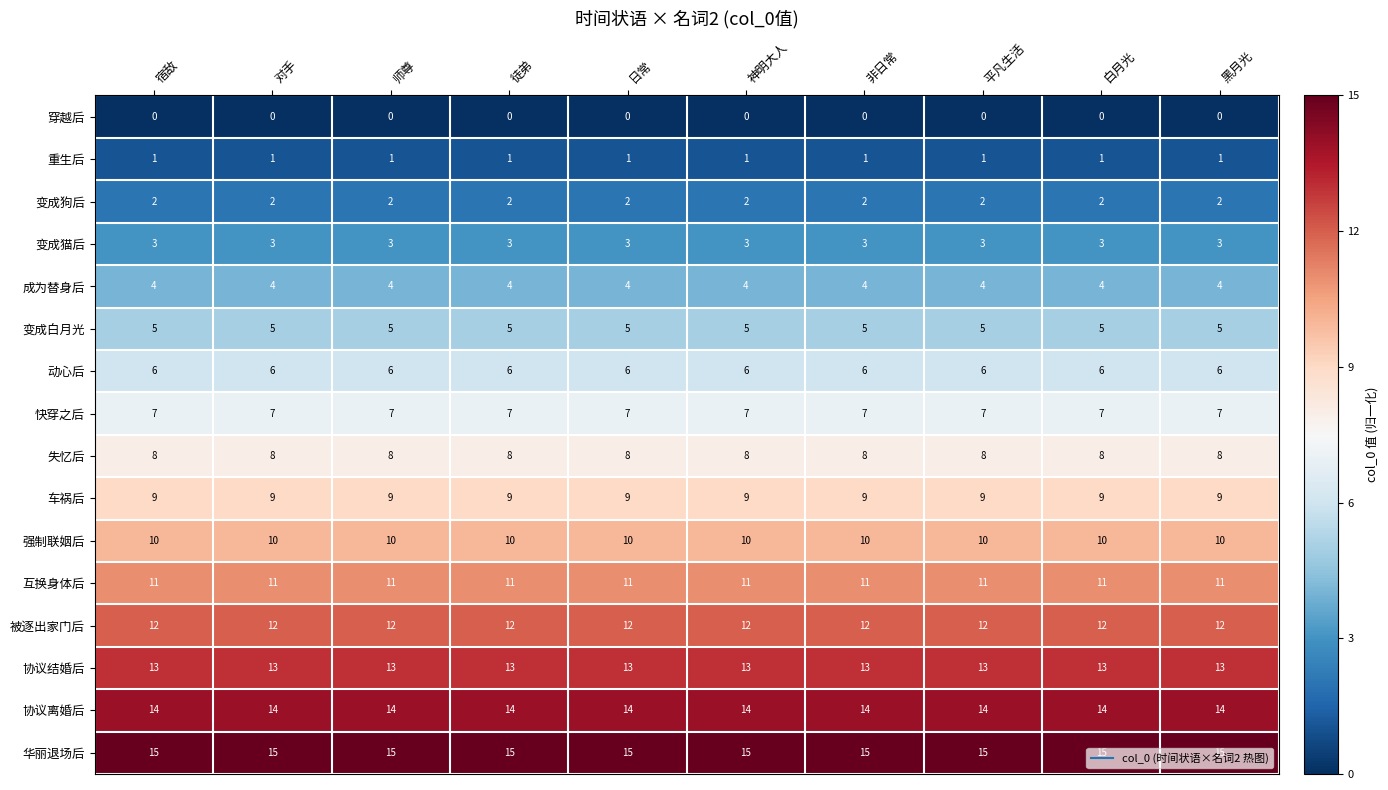

List the series in order of their peak value, lowest first.

穿越后, 重生后, 变成狗后, 变成猫后, 成为替身后, 变成白月光, 动心后, 快穿之后, 失忆后, 车祸后, 强制联姻后, 互换身体后, 被逐出家门后, 协议结婚后, 协议离婚后, 华丽退场后